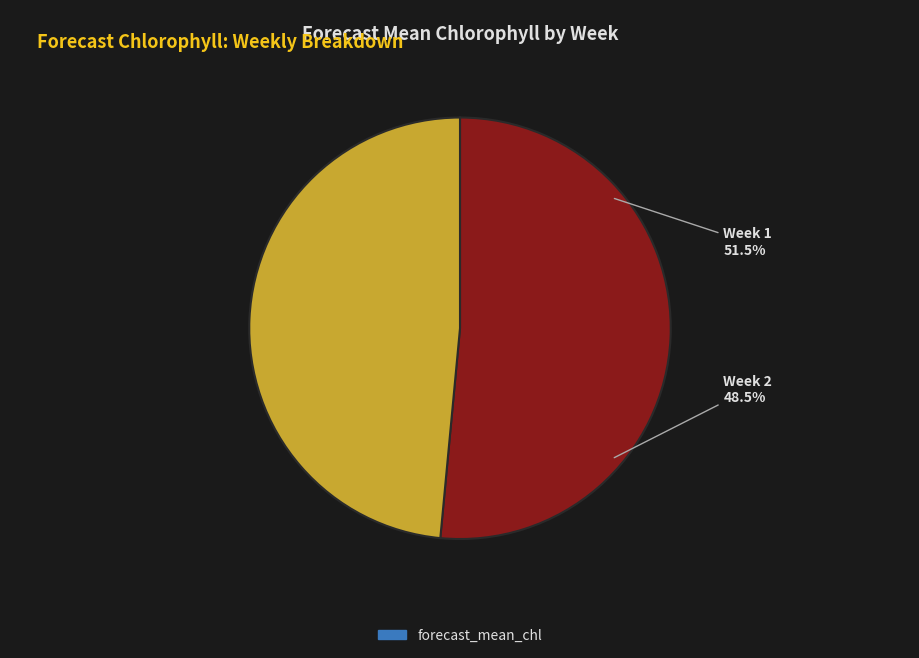

Rank the categories by value from highest to lowest.

Week 1, Week 2